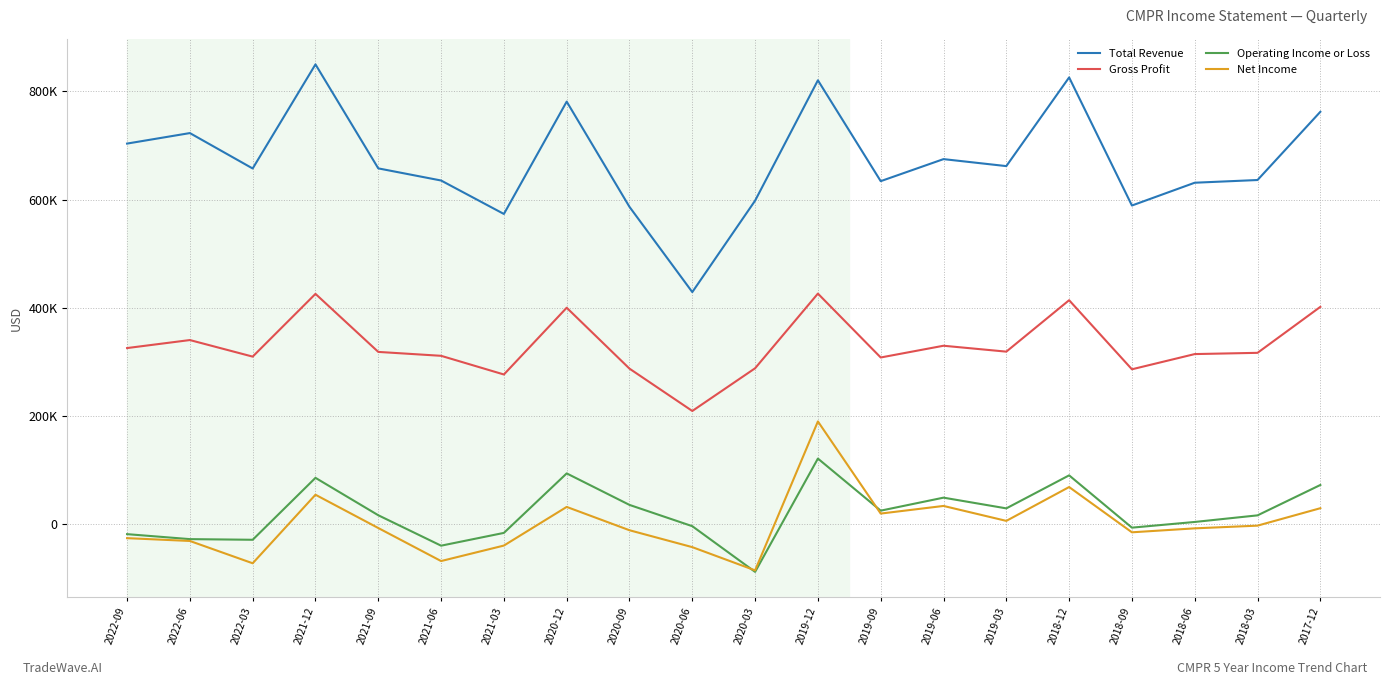

Does the chart display data point markers on the line(s)?

No